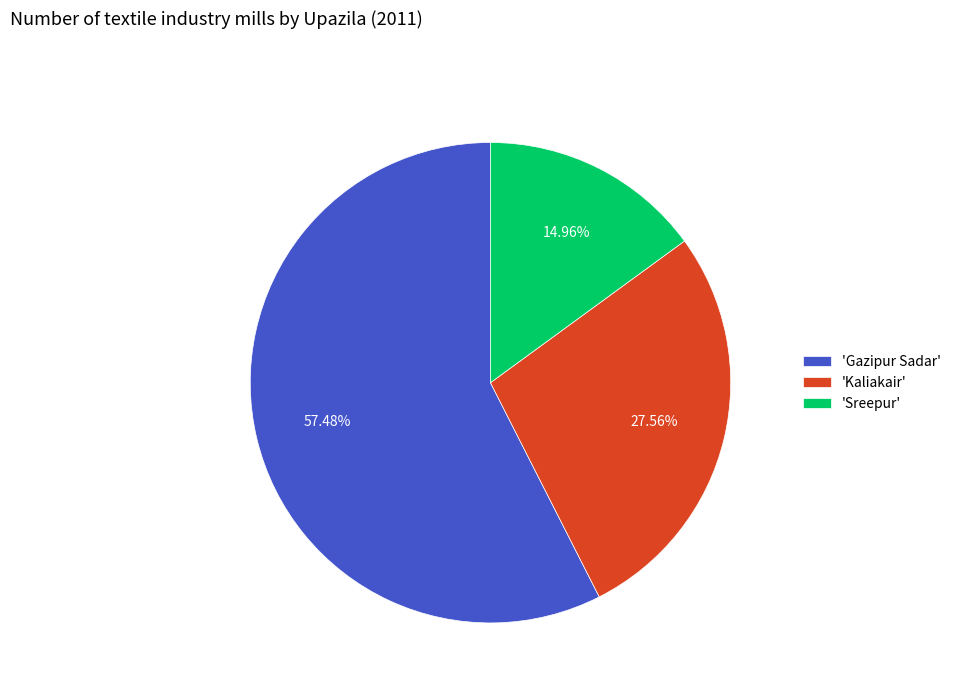

Between 'Gazipur Sadar' and 'Sreepur', which is larger?

'Gazipur Sadar'